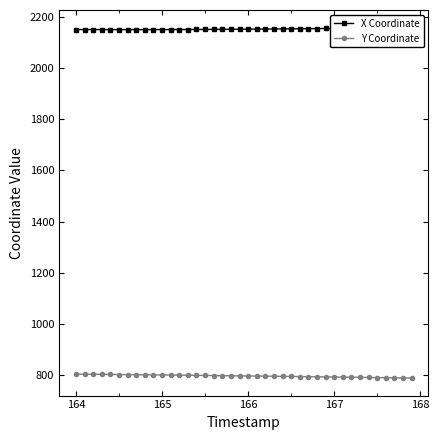

What is the highest value of the Y Coordinate series?

802.9